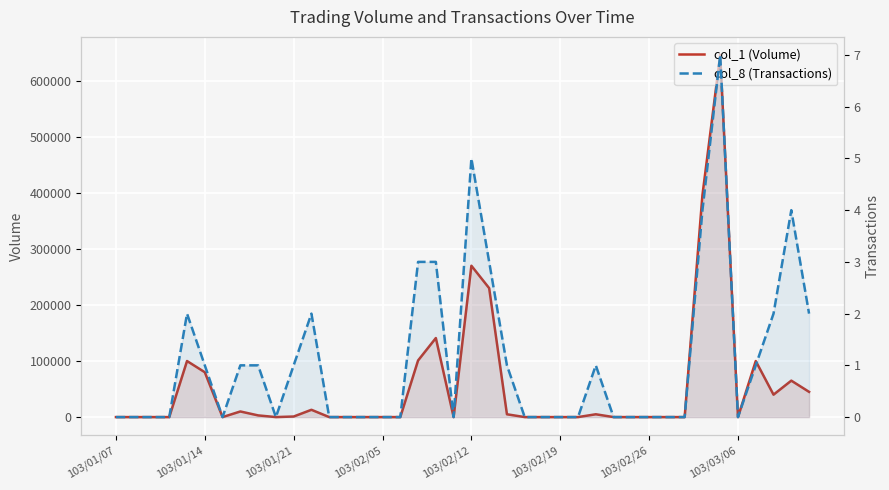

Which has a higher value, 9 or 21?

21